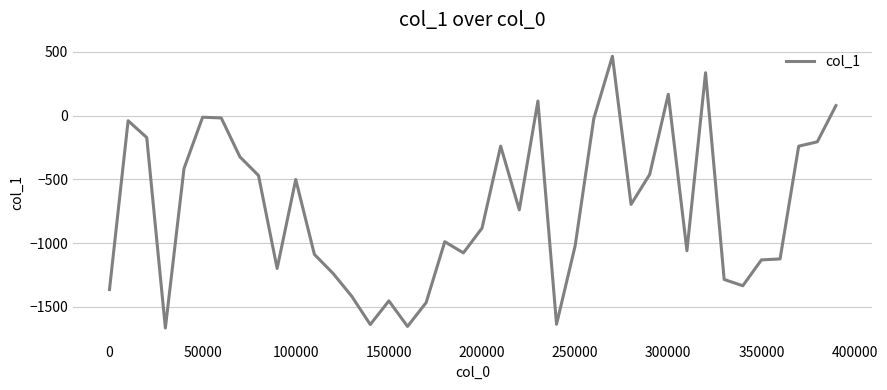

What is the average value?

-727.6